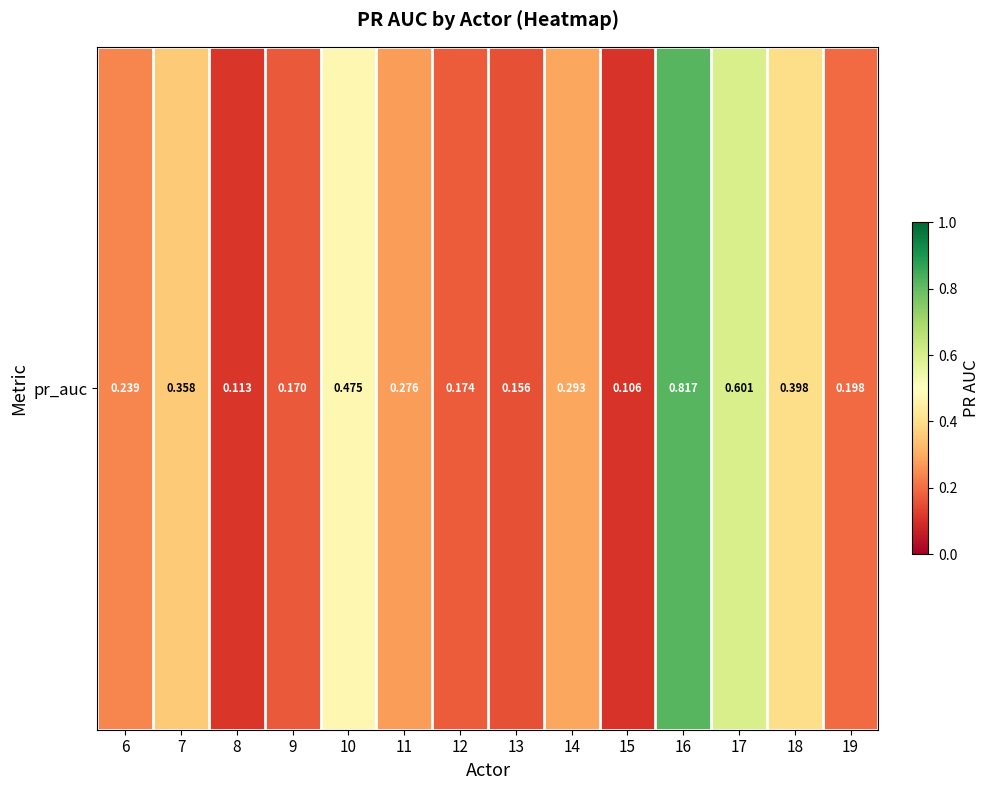

What is the sum of the values at 17 and 10?

1.1